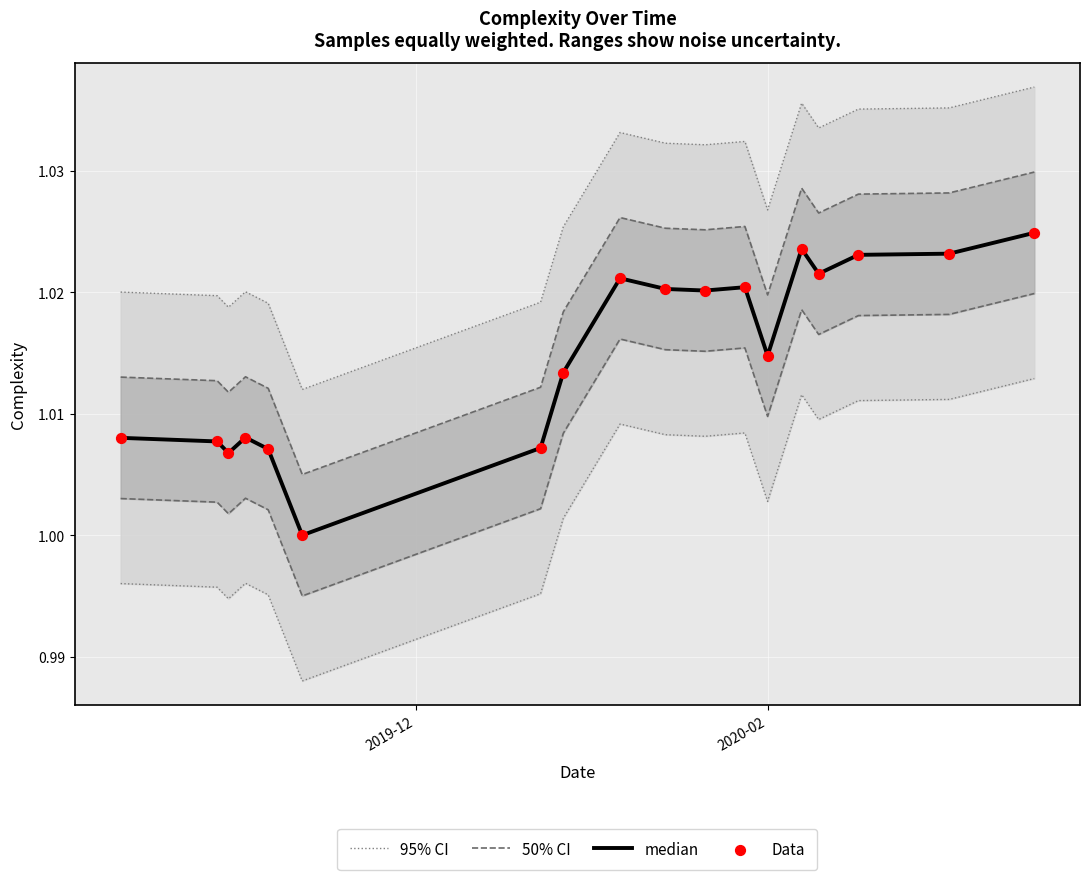

Is the value of Data at 14 greater than the value of median at 15?

No